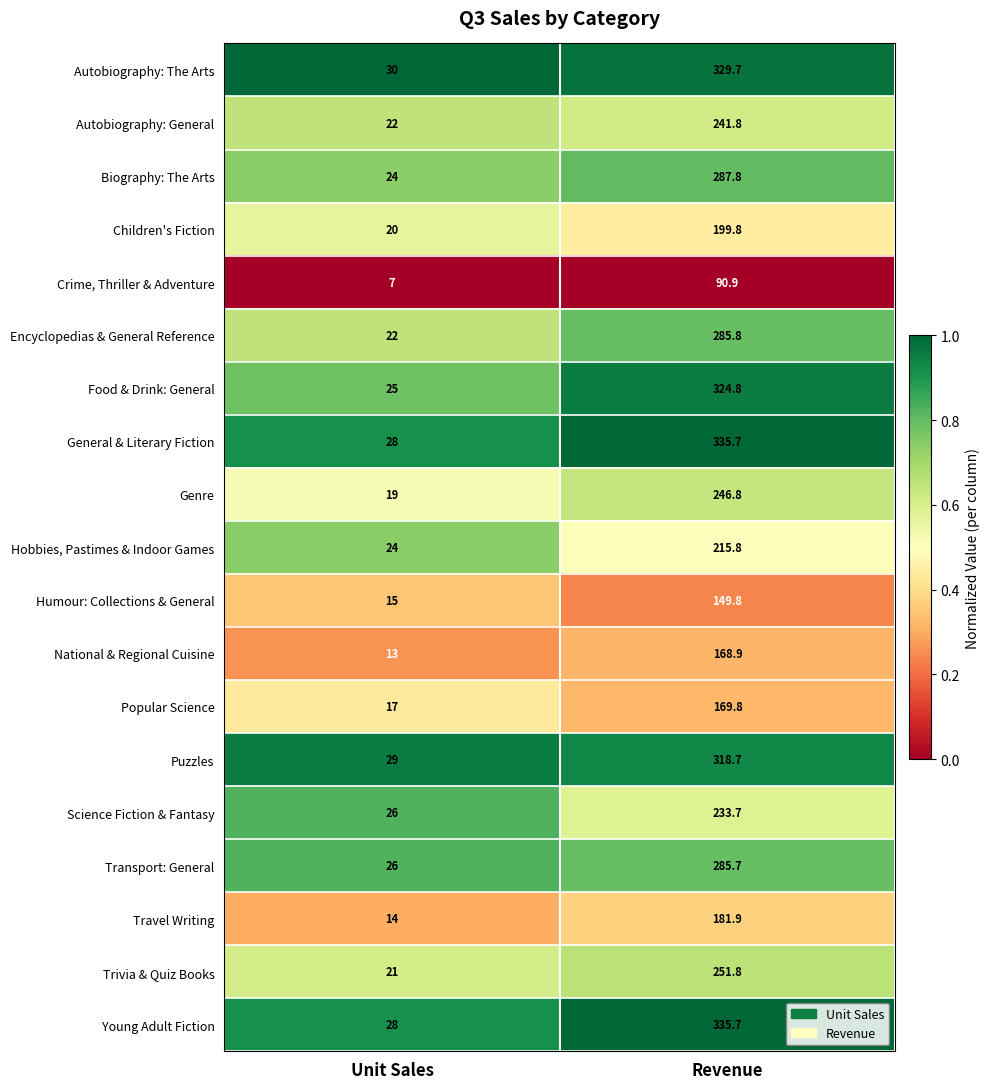

What is the difference between the Hobbies, Pastimes & Indoor Games values at Unit Sales and Revenue?

191.8